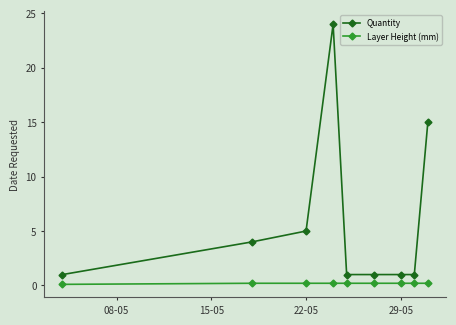

Rank the series by their maximum value, from highest to lowest.

Quantity, Layer Height (mm)